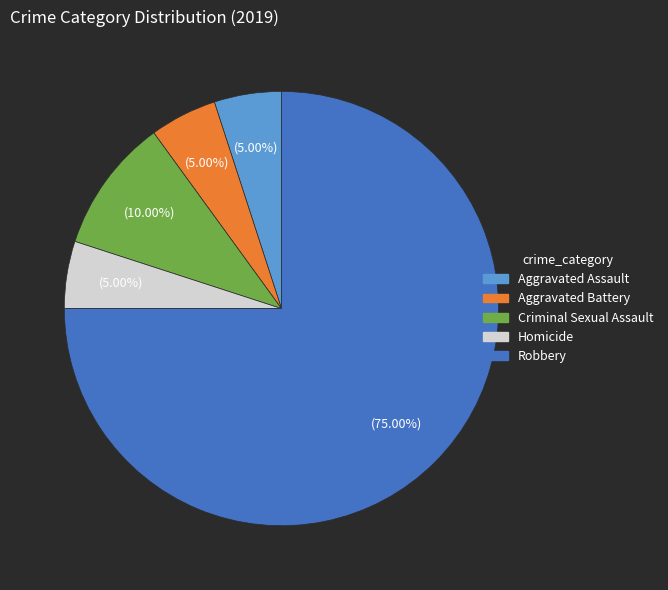

What is the ratio of the value at Robbery to the value at Aggravated Assault?

15.0